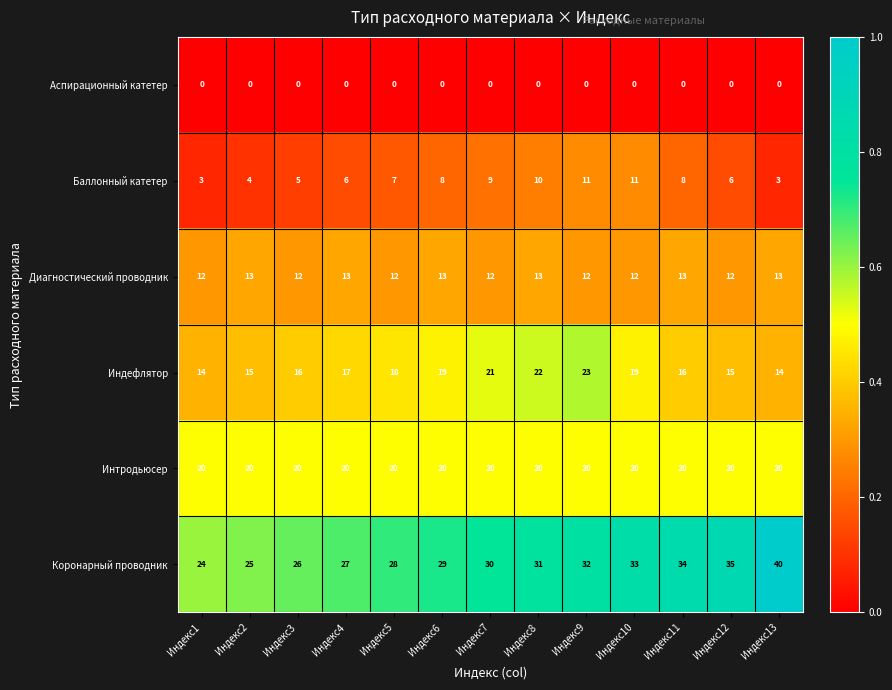

Which series has the largest range (max minus min)?

Коронарный проводник